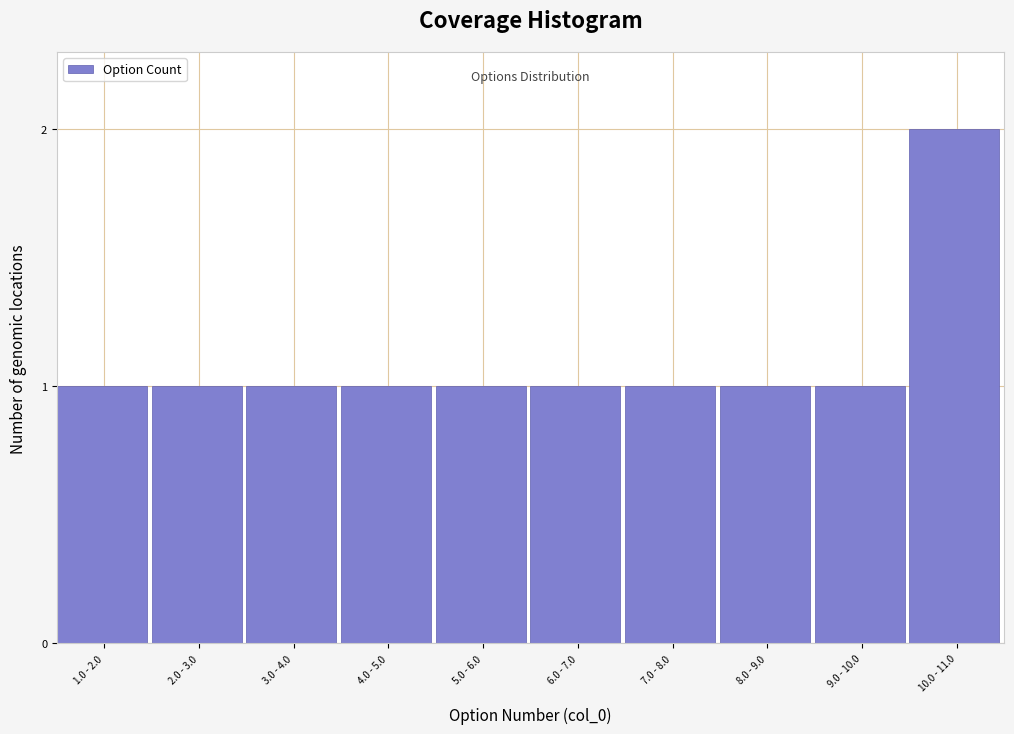

Reading left to right, what are all the values shown in this chart?

1	1	1	1	1	1	1	1	1	2